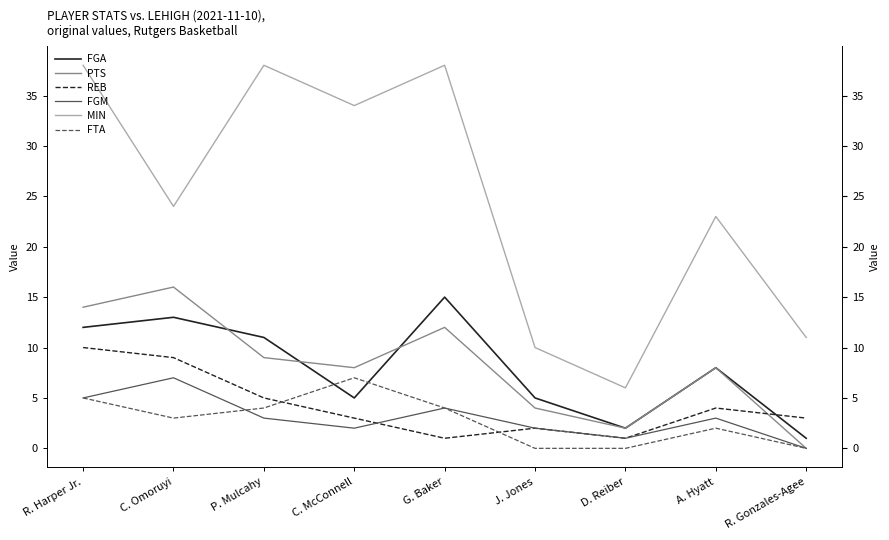

The value of FGM at R. Gonzales-Agee is 0. True or false?

True